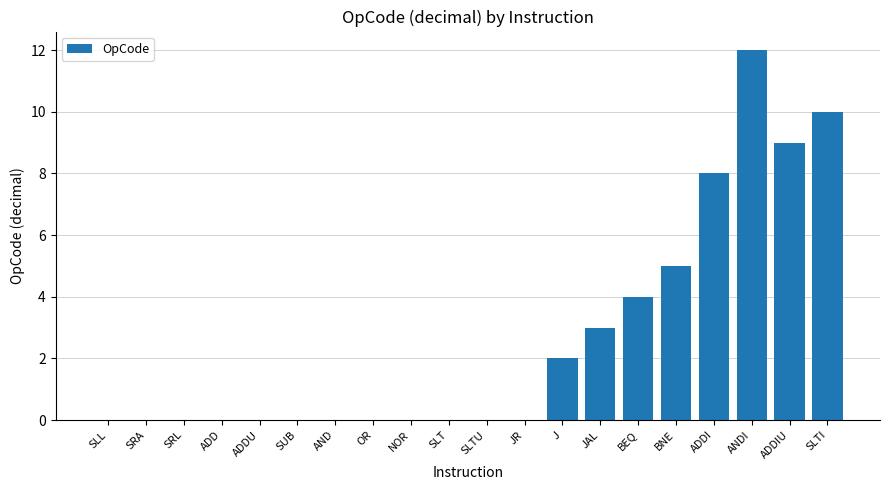

What is the maximum value shown in the chart?

12